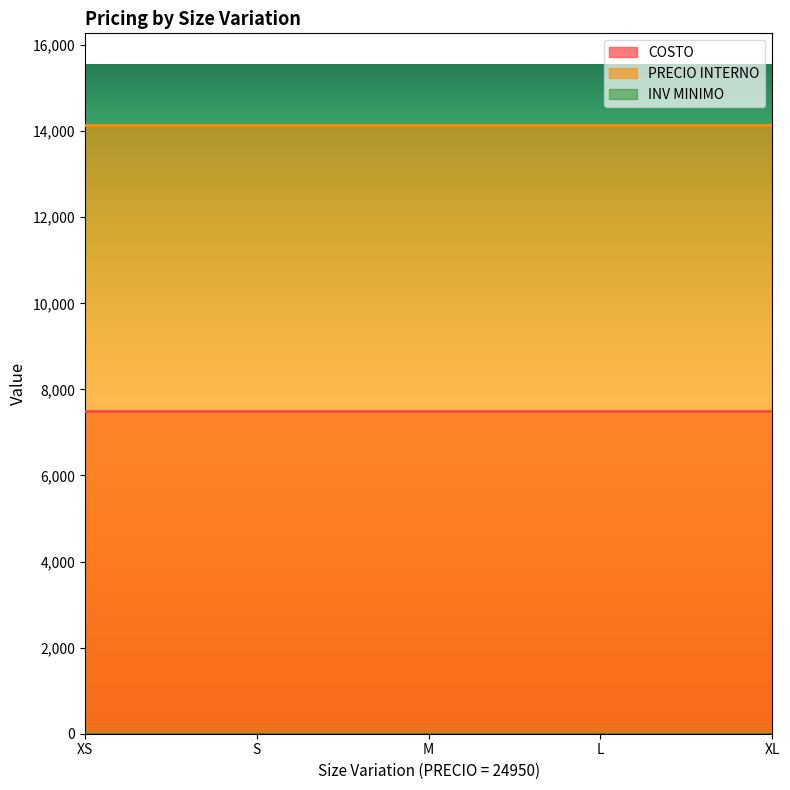

What are all the series names shown in the legend?

COSTO, PRECIO INTERNO, INV MINIMO